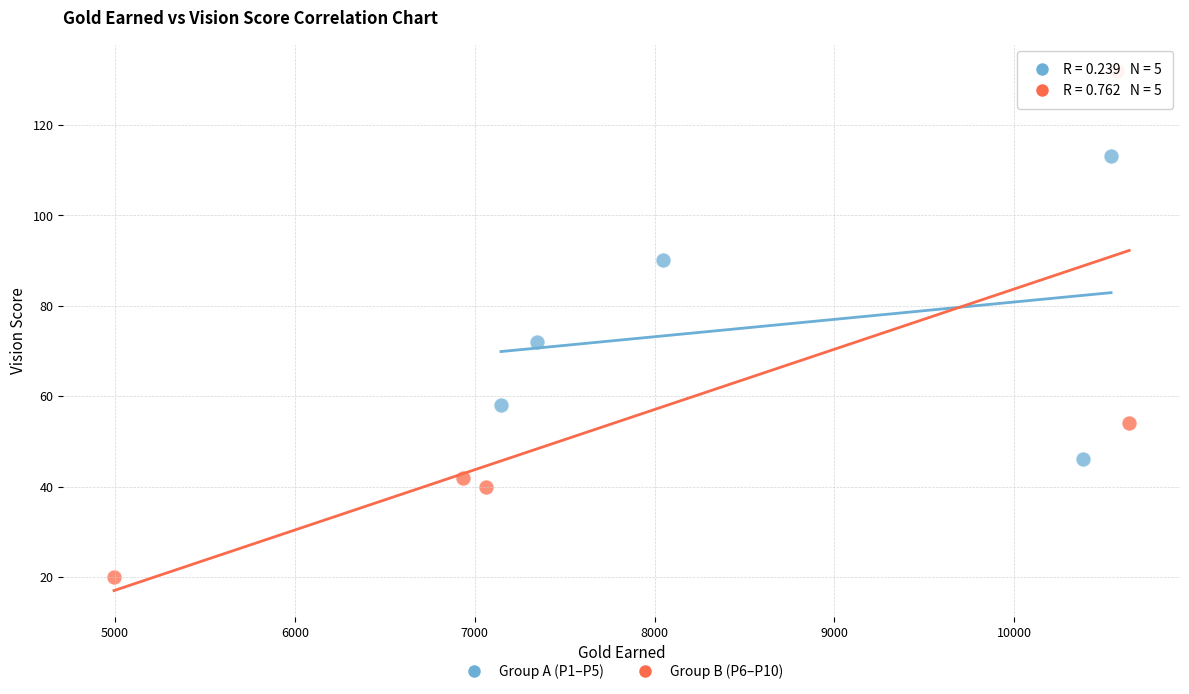

What are all the series names shown in the legend?

Group A (P1–P5), Group B (P6–P10)